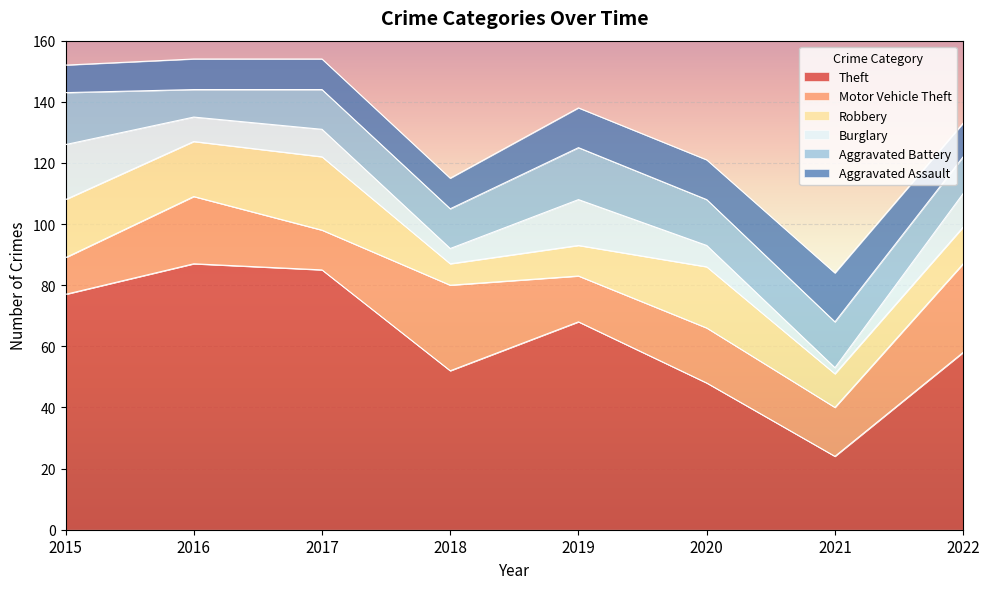

Where does the Aggravated Assault series first go above 11?

2019